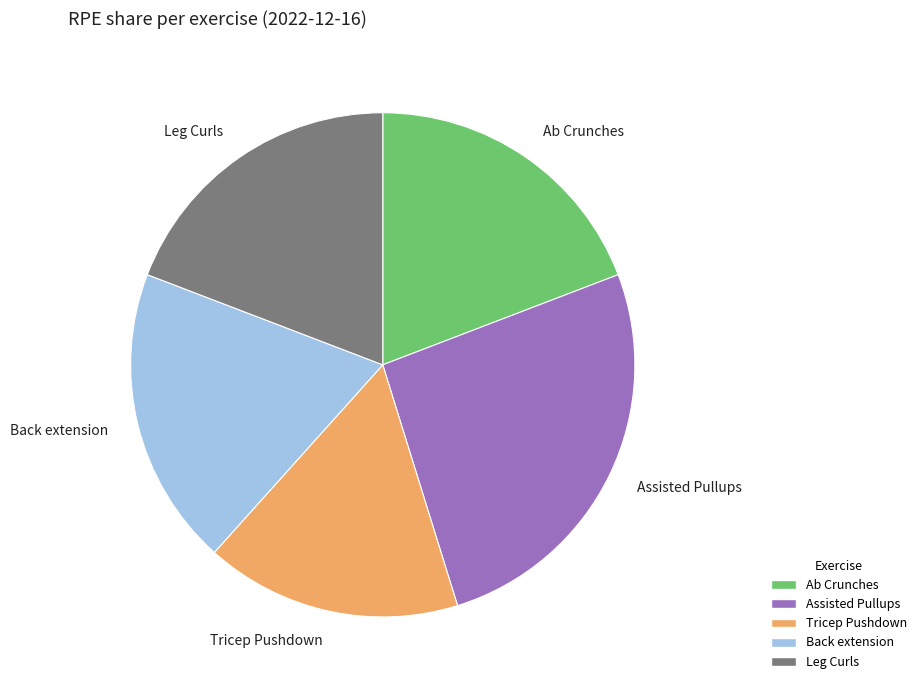

Is the sum of Leg Curls and Assisted Pullups greater than half?

No